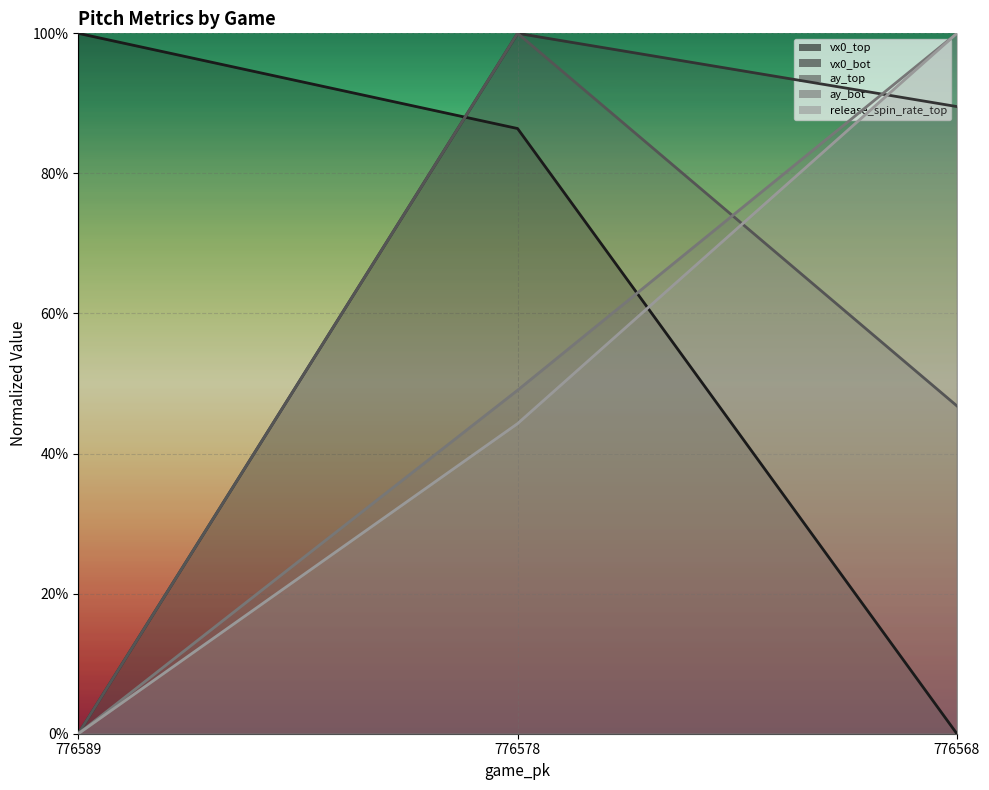

How many distinct data groups are displayed?

5